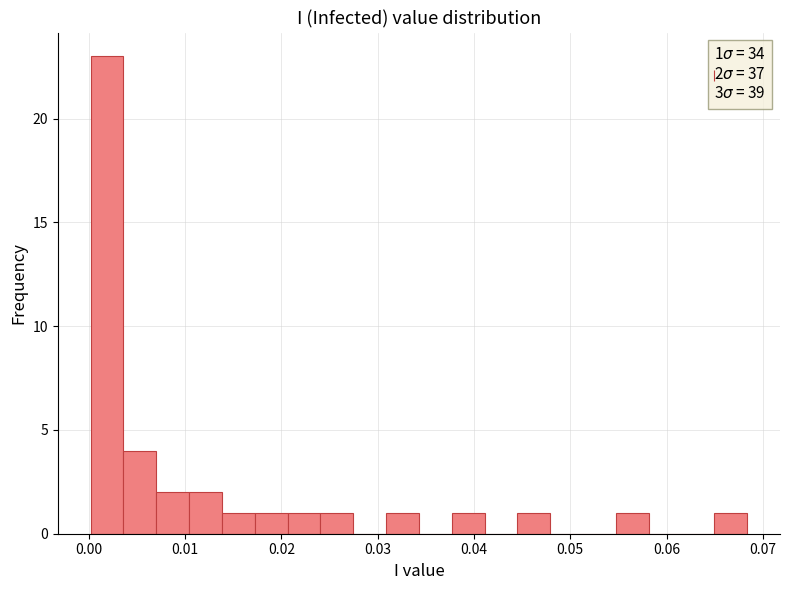

Read against the x-axis, roughly where is the centre of the tallest bar?

0.002